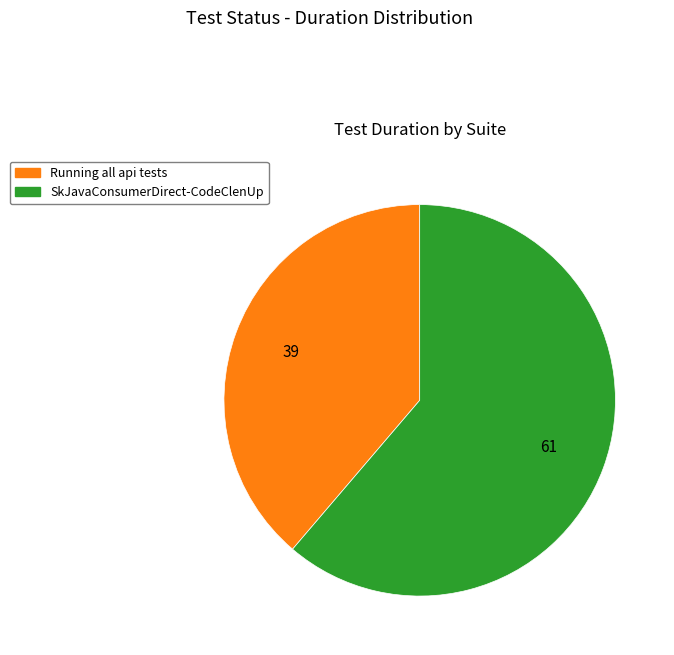

Which category has the biggest portion of the pie?

SkJavaConsumerDirect-CodeClenUp